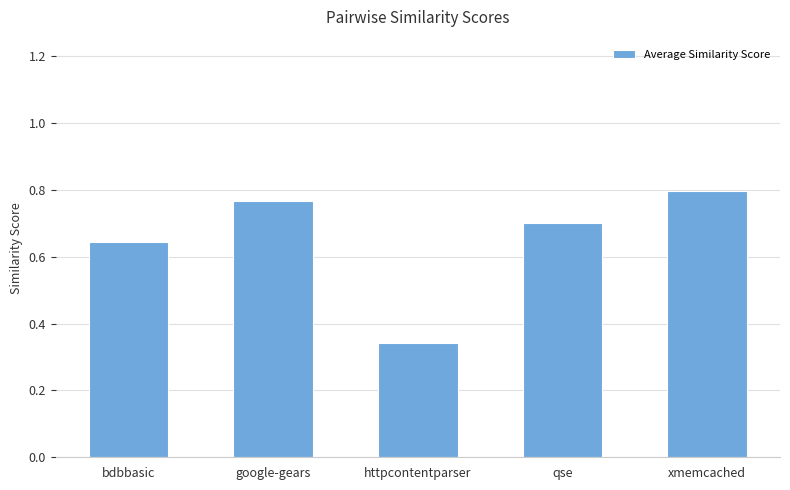

What is the sum of all values?

3.3